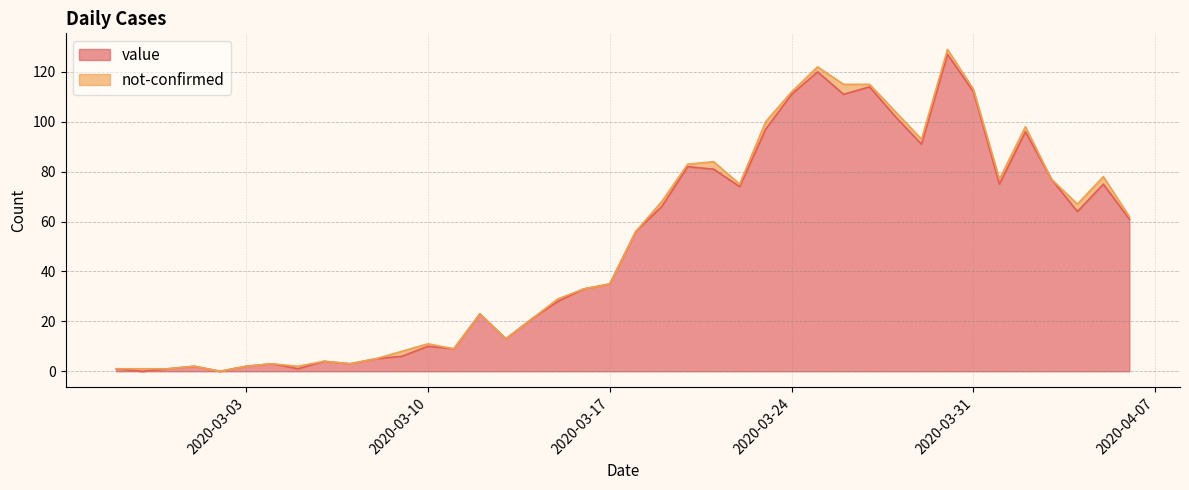

List the labels in order of value, smallest first.

2020-02-28, 2020-03-02, 2020-02-27, 2020-02-29, 2020-03-05, 2020-03-01, 2020-03-03, 2020-03-04, 2020-03-07, 2020-03-06, 2020-03-08, 2020-03-09, 2020-03-11, 2020-03-10, 2020-03-13, 2020-03-14, 2020-03-12, 2020-03-15, 2020-03-16, 2020-03-17, 2020-03-18, 2020-04-06, 2020-04-04, 2020-03-19, 2020-03-22, 2020-04-01, 2020-04-05, 2020-04-03, 2020-03-21, 2020-03-20, 2020-03-29, 2020-04-02, 2020-03-23, 2020-03-28, 2020-03-24, 2020-03-26, 2020-03-31, 2020-03-27, 2020-03-25, 2020-03-30